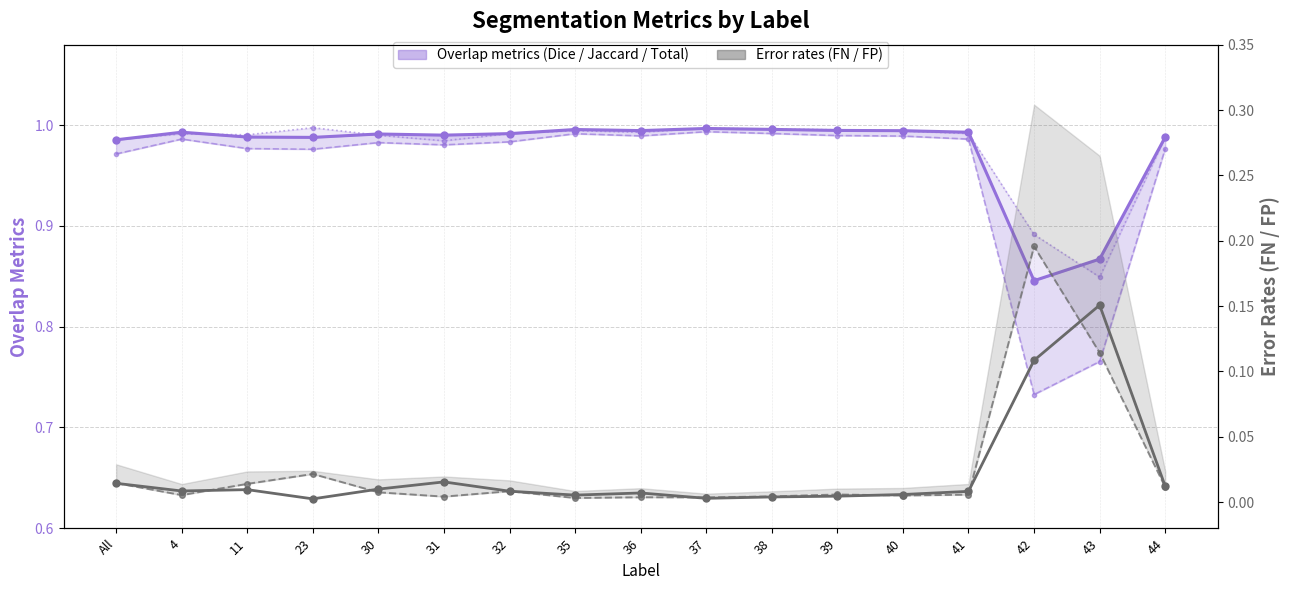

What is the value of the Total/Target point at the 16th from the left?

0.8